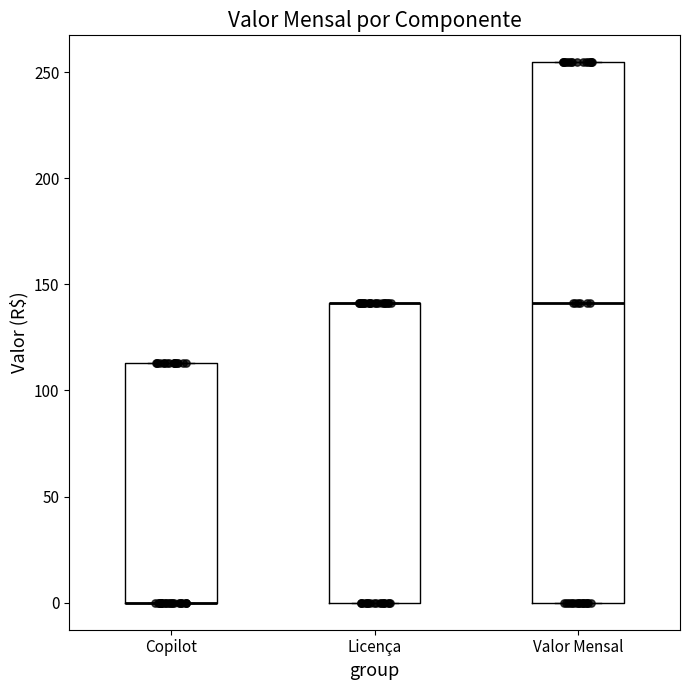

Where is the lower edge of the box for Licença on the y-axis? The values are not printed on the chart, so give them approximately, as read against the axis.

0